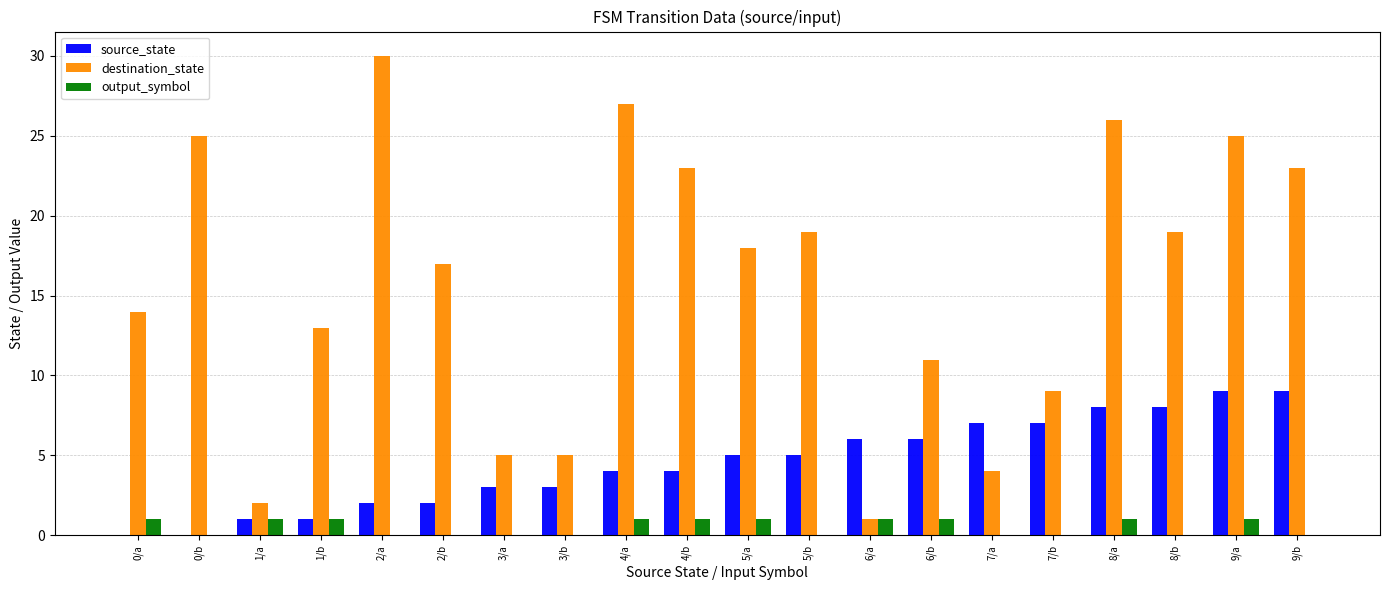

At which category does the chart reach its peak across all series?

2/a